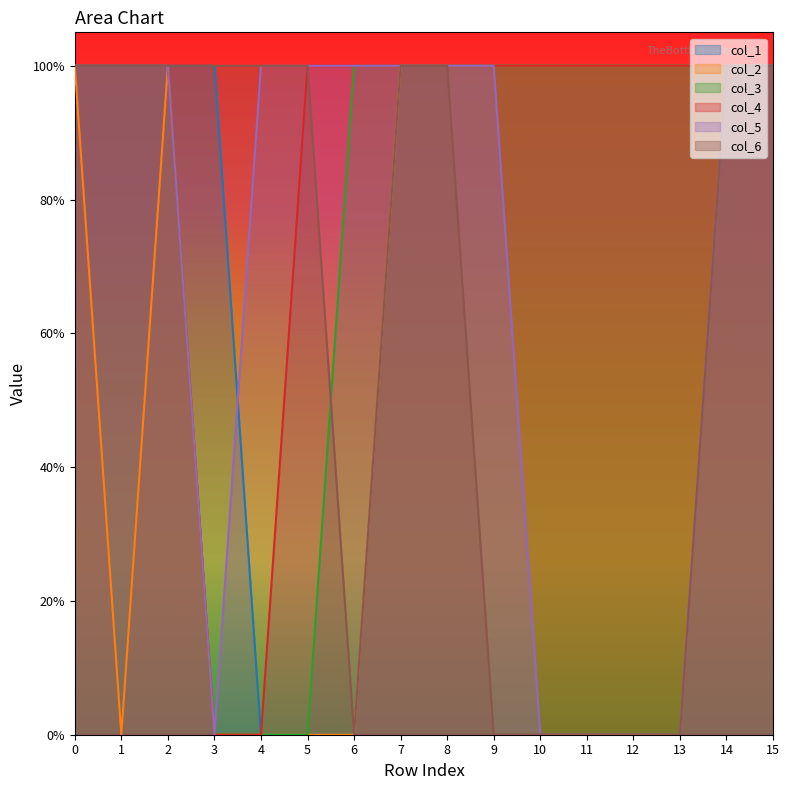

Reading right to left, what are all the values shown in this chart?

col_1: 1	1	1	1	1	1	1	1	1	0	0	0	1	1	1	1
col_2: 1	1	1	1	1	1	1	1	1	0	0	0	0	1	0	1
col_3: 1	1	1	1	1	1	1	1	1	1	0	0	0	1	1	1
col_4: 1	1	1	1	1	1	1	1	1	1	1	0	0	1	1	1
col_5: 1	1	0	0	0	0	1	1	1	1	1	1	0	1	1	1
col_6: 1	1	0	0	0	0	0	1	1	0	1	1	1	1	1	1